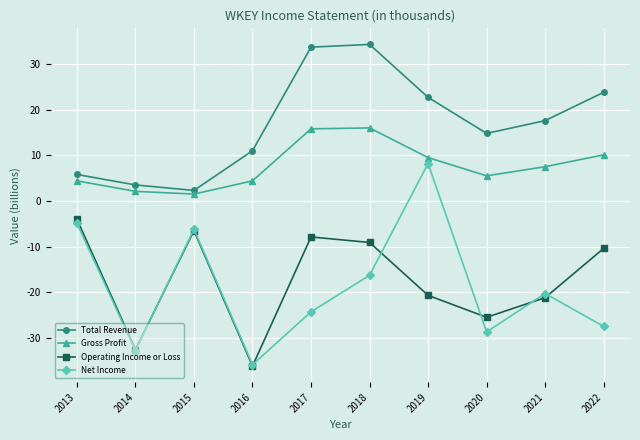

True or false: Net Income and Gross Profit intersect in this chart.

False